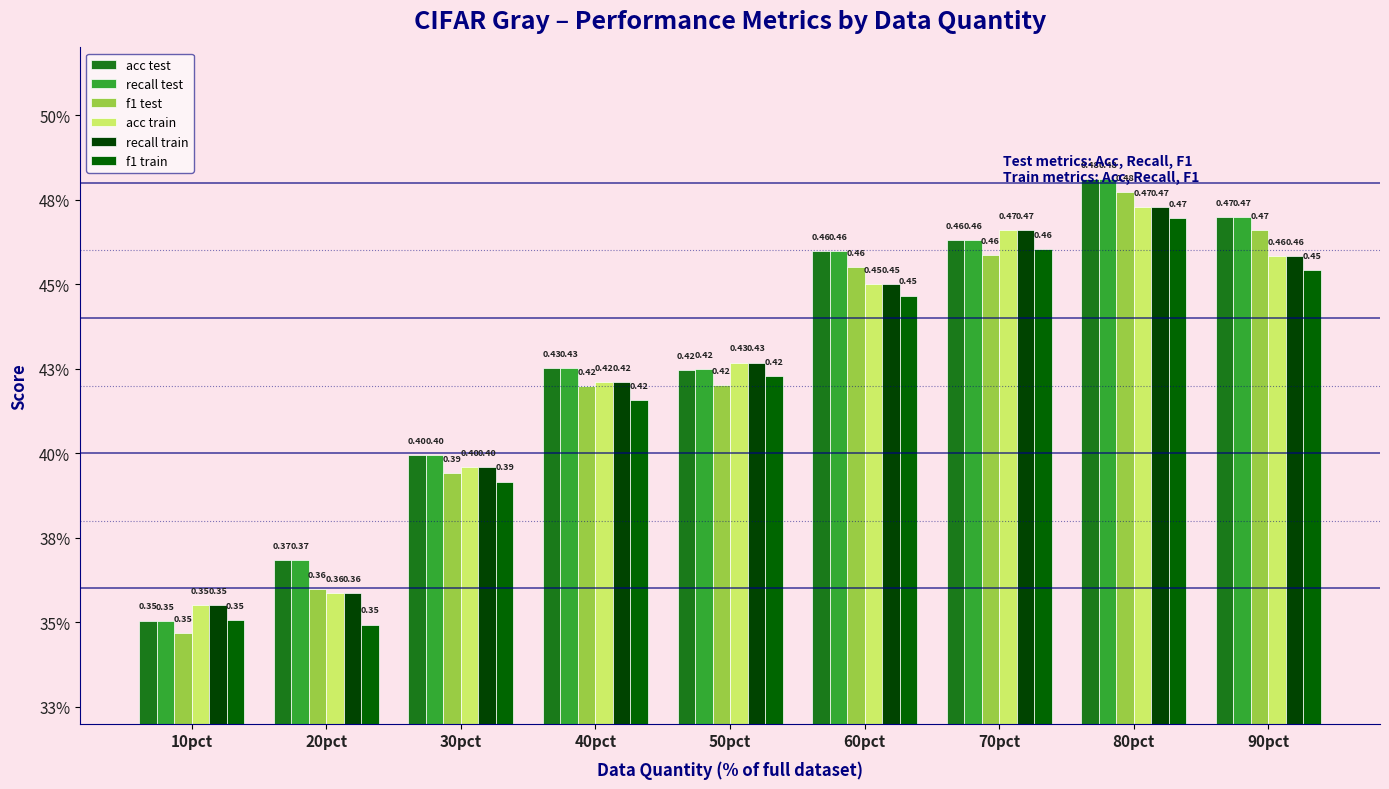

How many f1 train values are between 0 and 1?

9